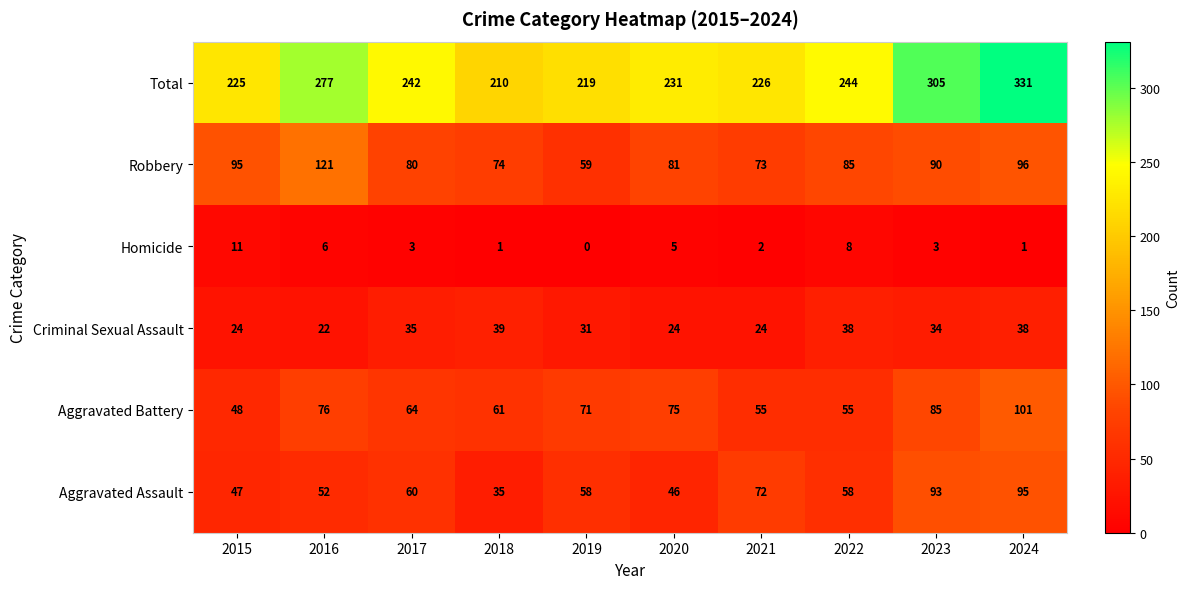

True or false: Homicide has a value of 3 at 2022.

False